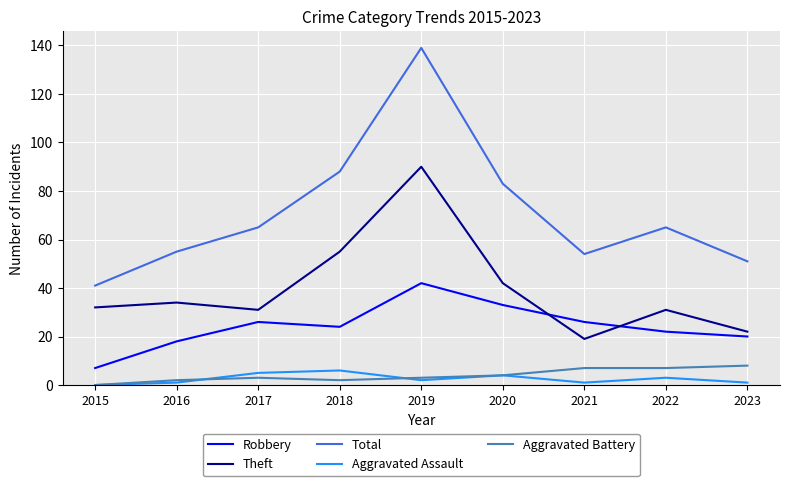

What is the difference between the Aggravated Assault values at 2015 and 2022?

3